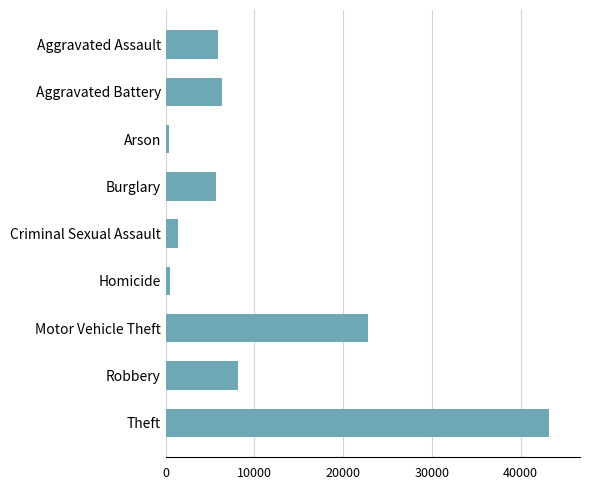

What is the label of the 5th bar from the top?

Criminal Sexual Assault